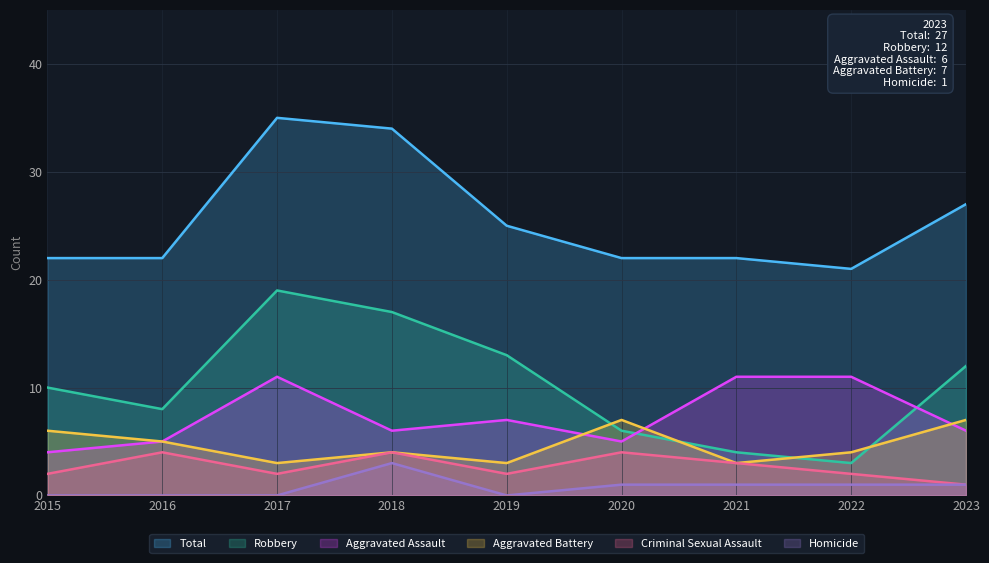

How many positive values does the Homicide series have?

5